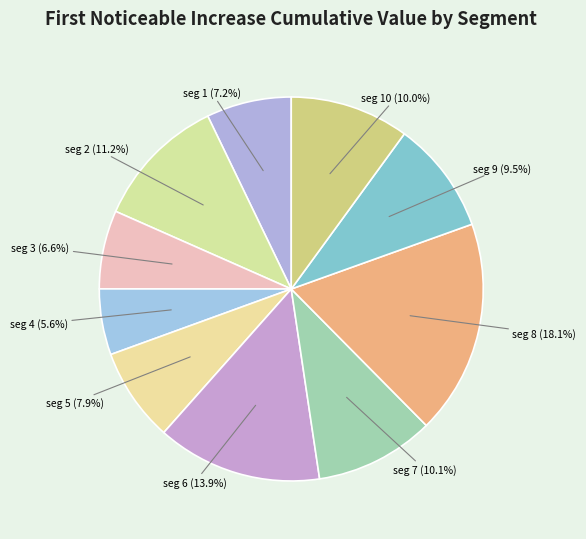

Count the number of slices in the pie.

10